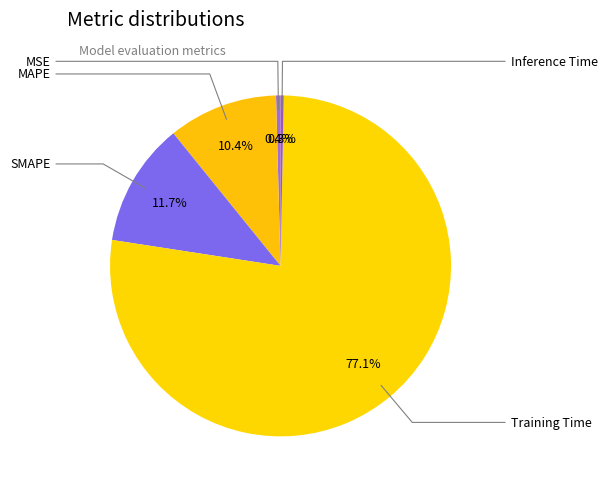

How many segments does this pie chart have?

5